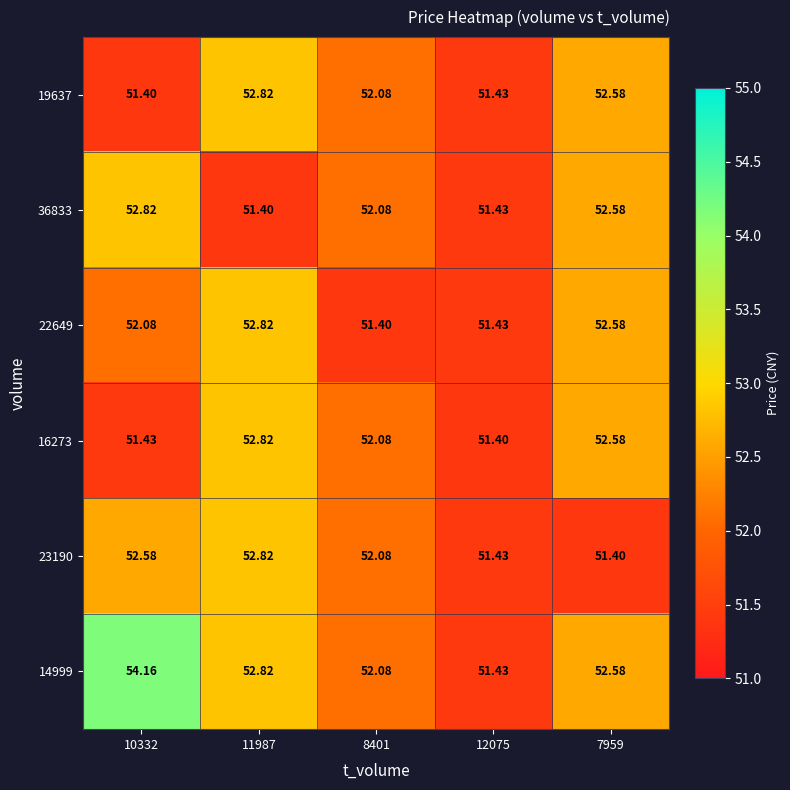

Is the value of 22649 at 8401 greater than the value of 14999 at 8401?

No